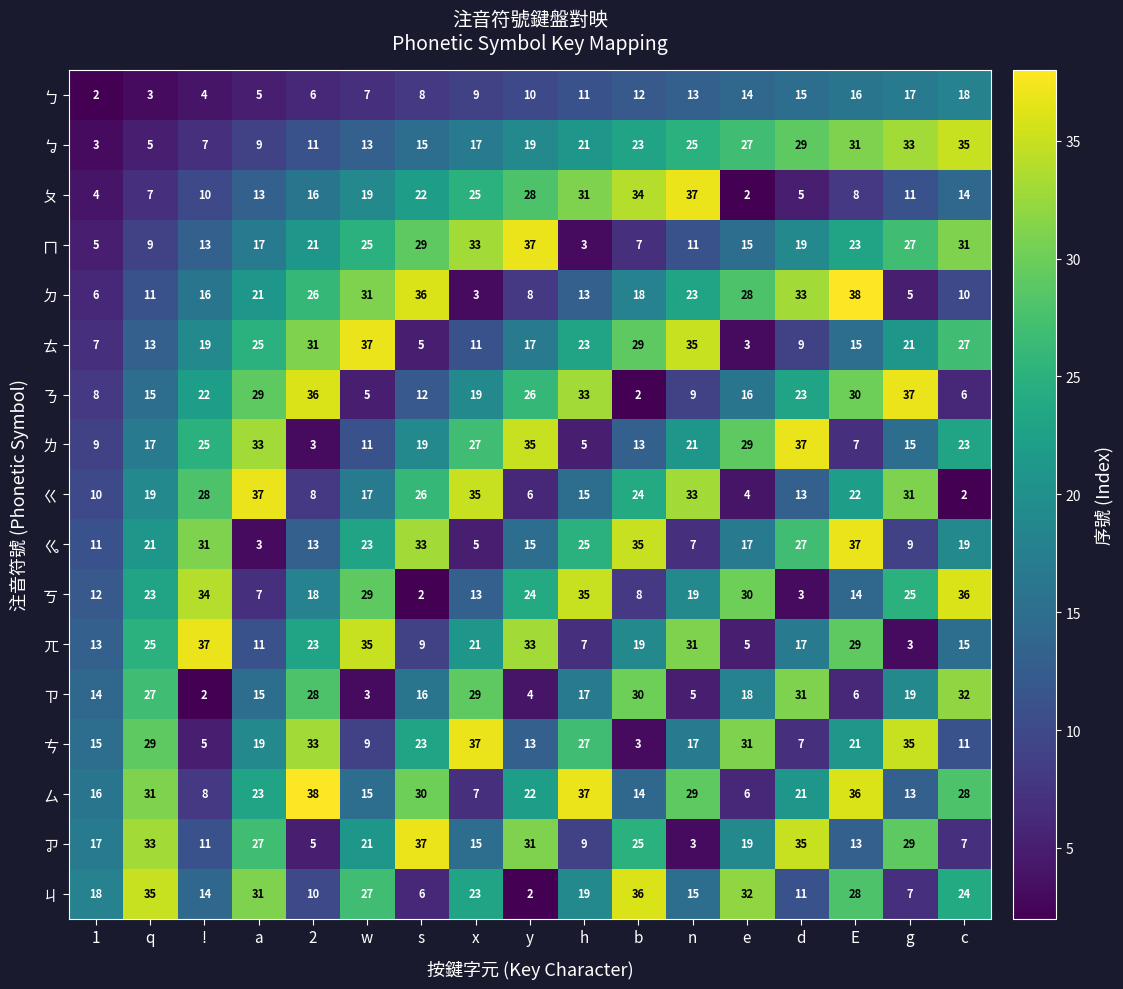

The value of ㄉ at h is 22. True or false?

False